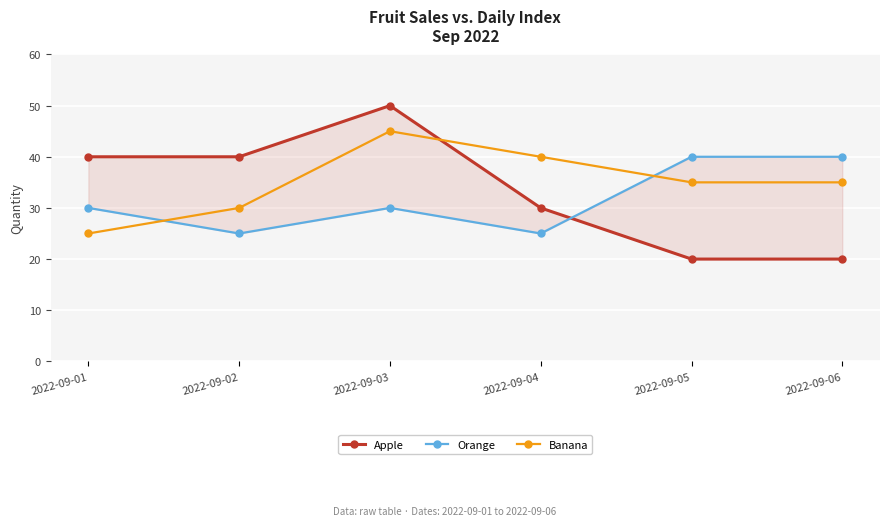

Count the Apple values in the range 20 to 40.

5